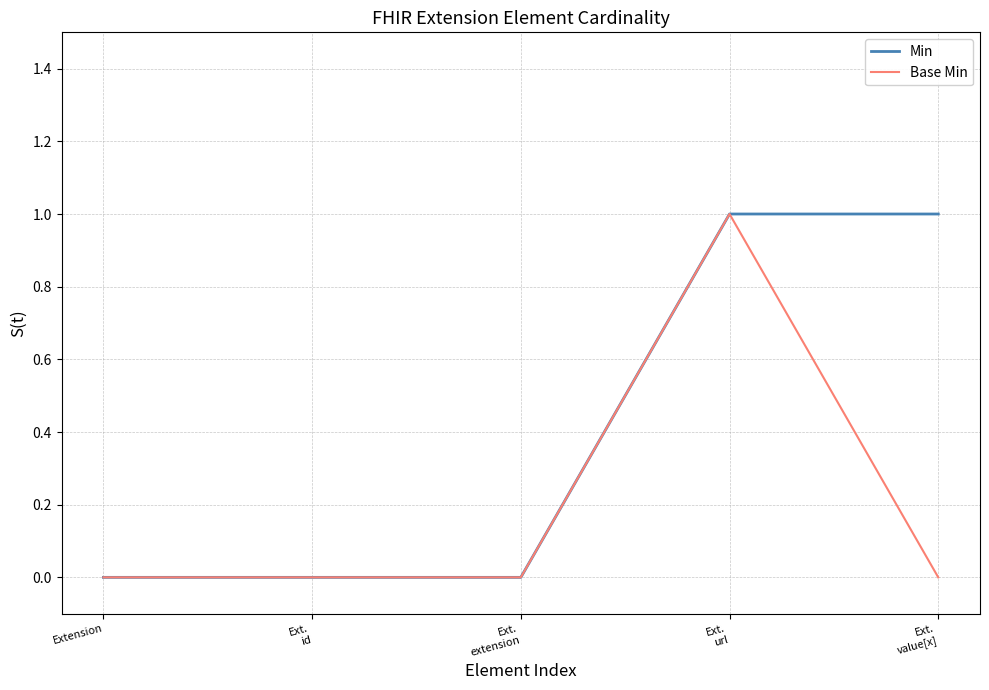

Is it true that Base Min equals 0 at Extension?

True